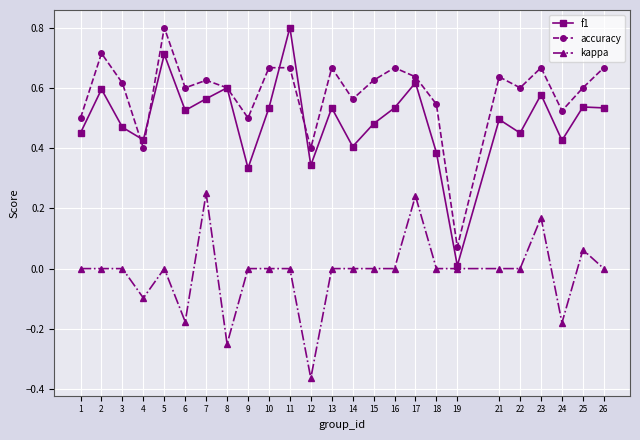

True or false: accuracy and kappa intersect in this chart.

False